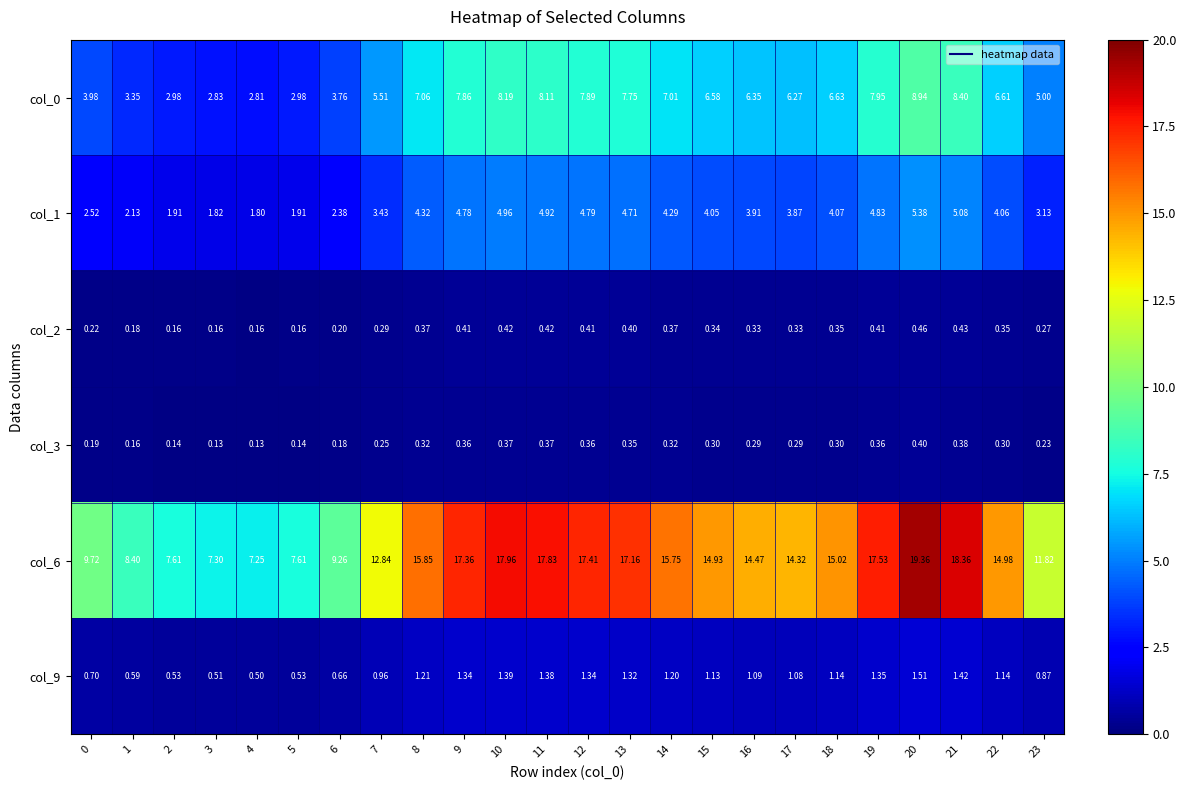

Is the value of col_9 at 21 greater than the value of col_3 at 2?

Yes